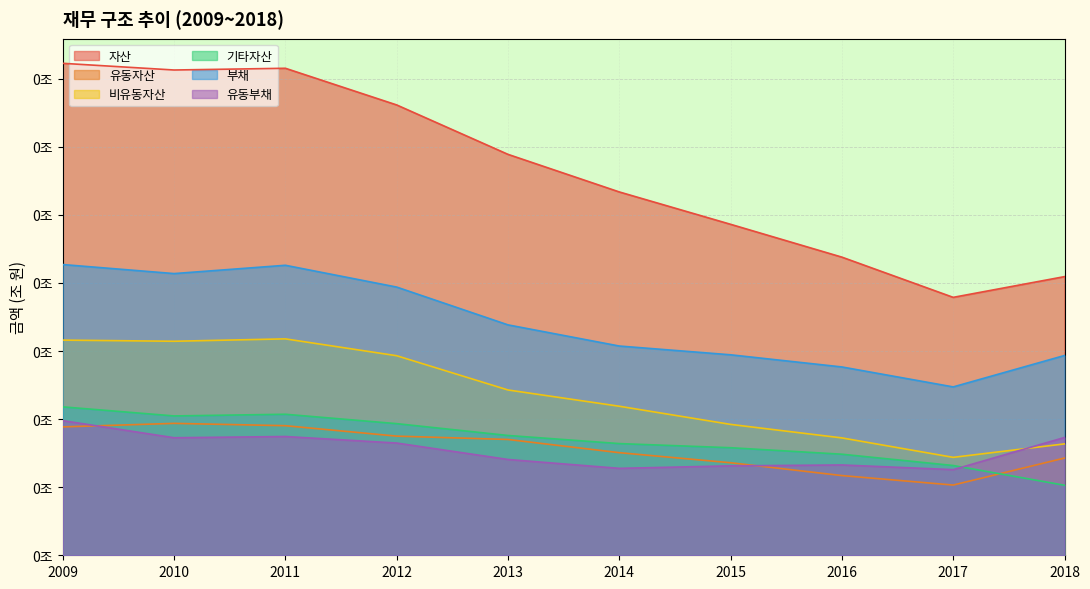

Which series has the widest spread of values?

자산